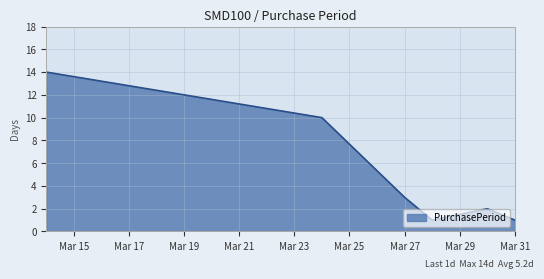

What is the greatest value displayed?

14